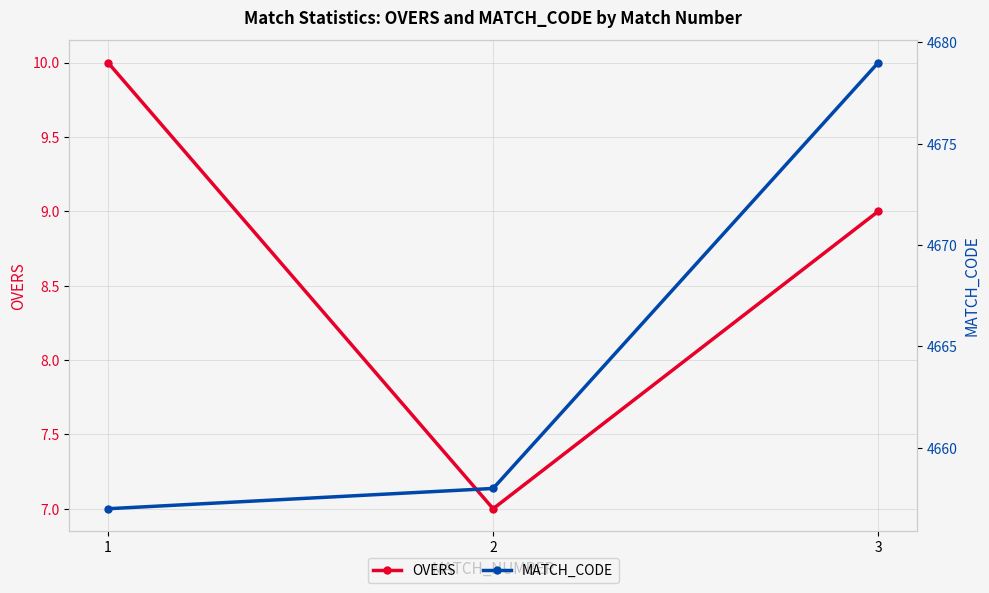

Between 1 and 3, which series saw the biggest shift?

MATCH_CODE